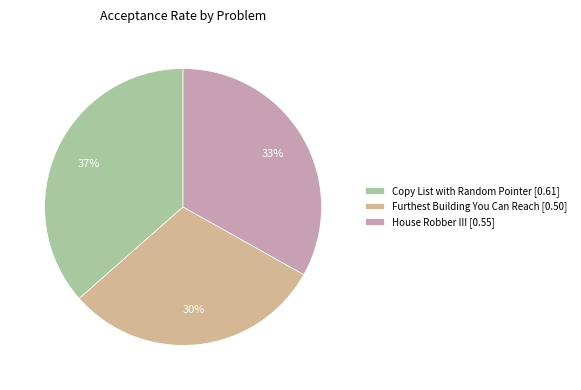

Is there any slice that represents more than half of the pie?

No